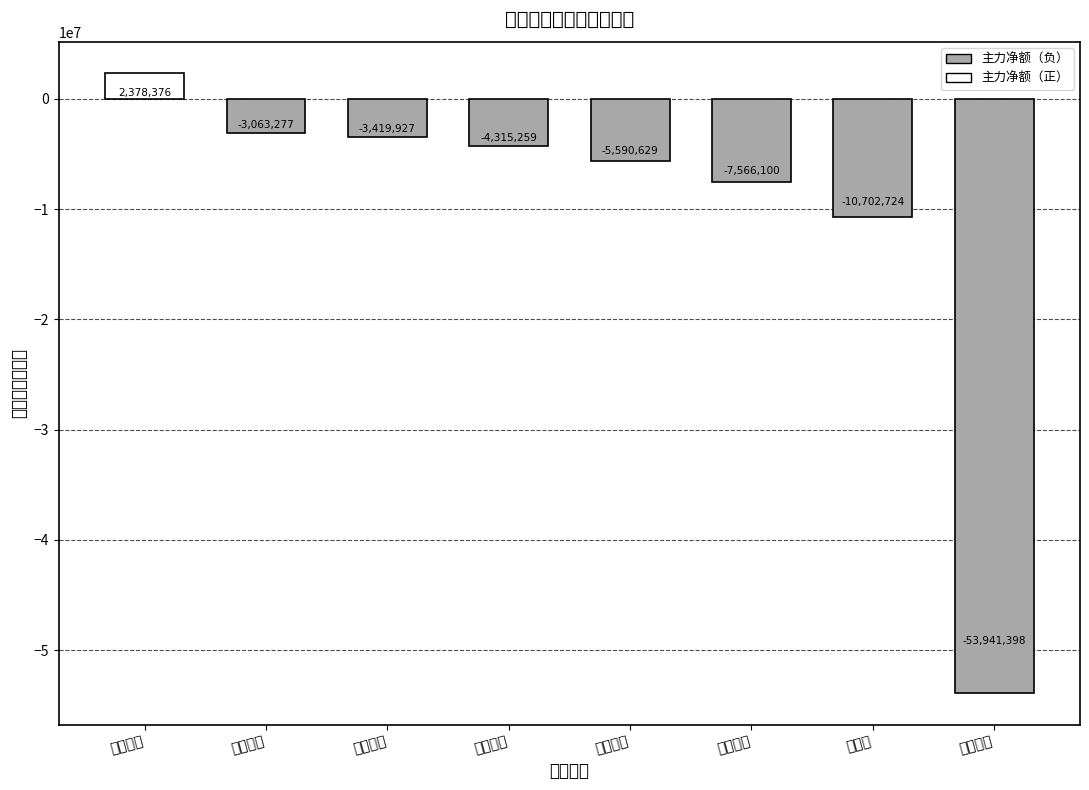

Reading left to right, list all the values displayed in this chart.

2378376	-3063277	-3419927	-4315259	-5590629	-7566100	-10702724	-53941398